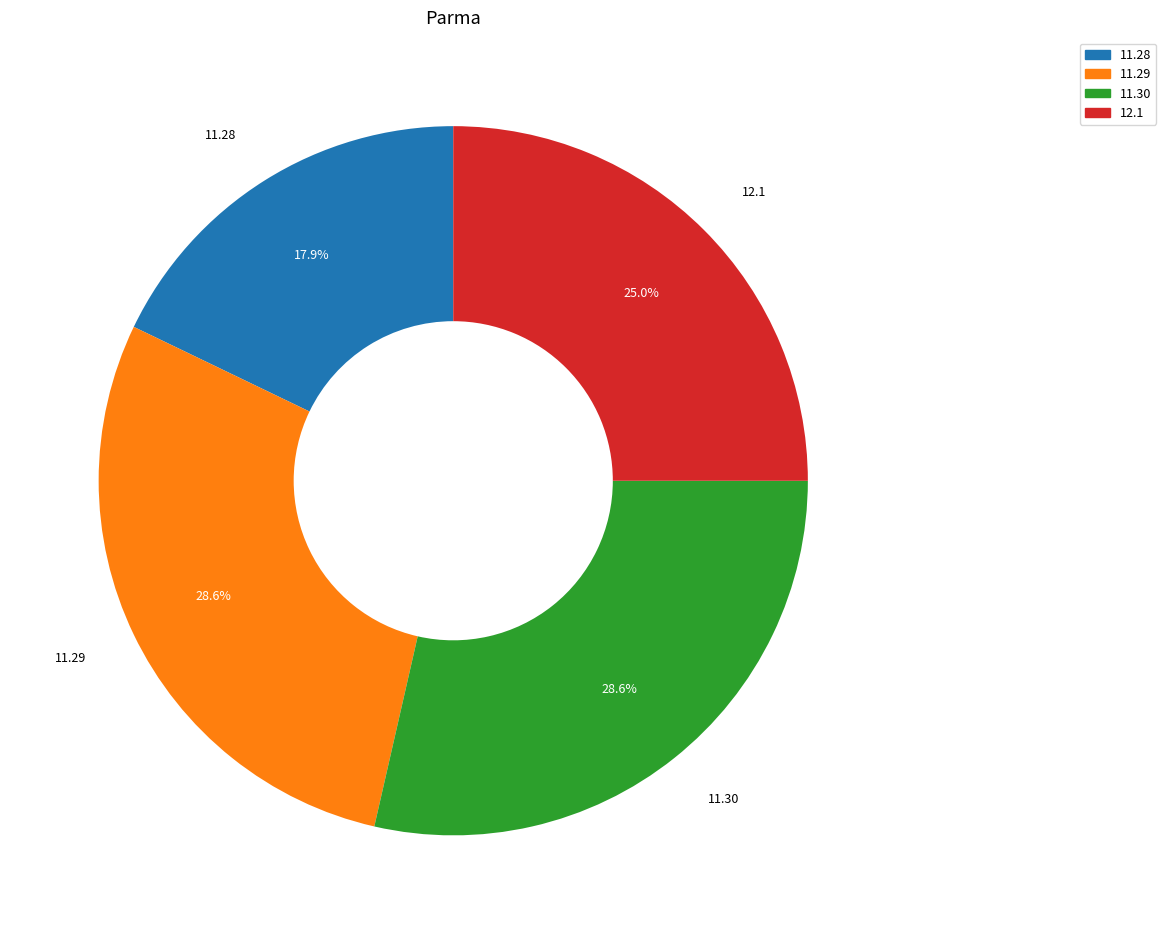

Does any single category account for the majority?

No